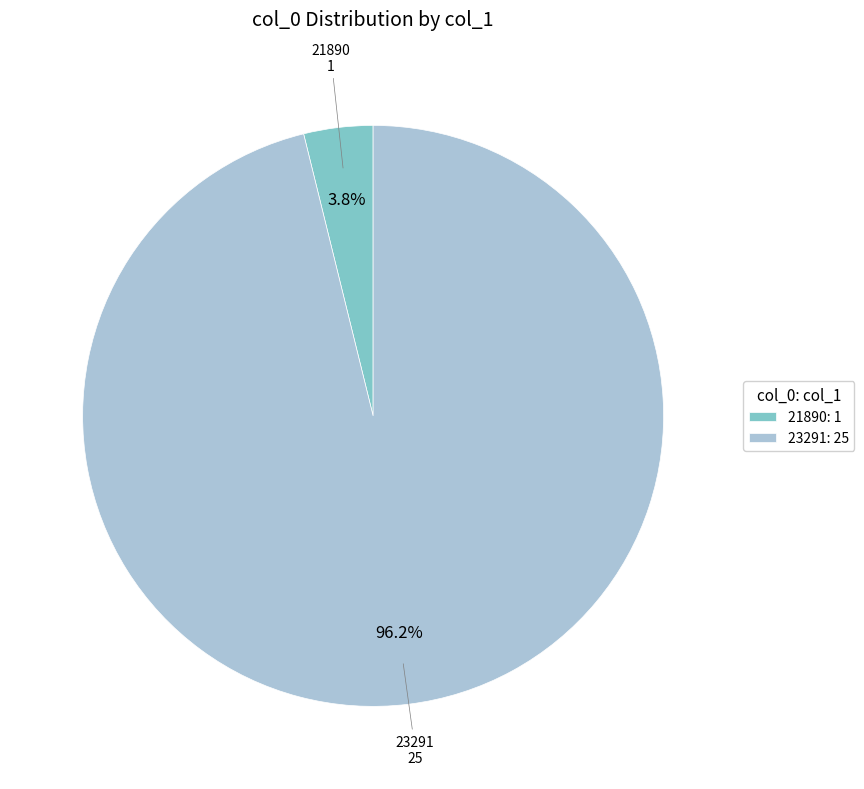

Combined, do 23291 and 21890 account for over 50%?

Yes